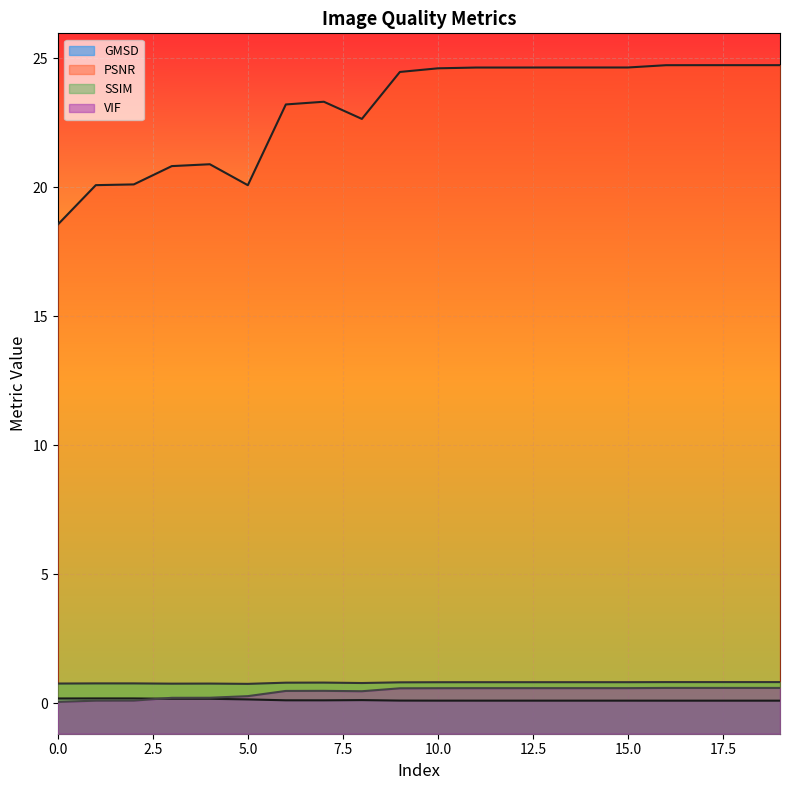

What is the sum of the GMSD values at 16 and 3?

0.3